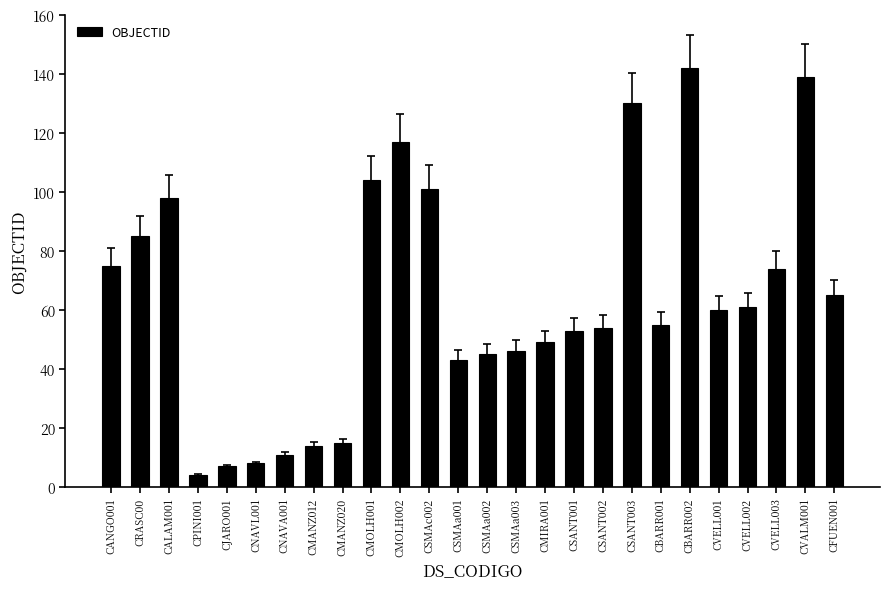

Is it true that the value at CSMAa002 is 45?

True